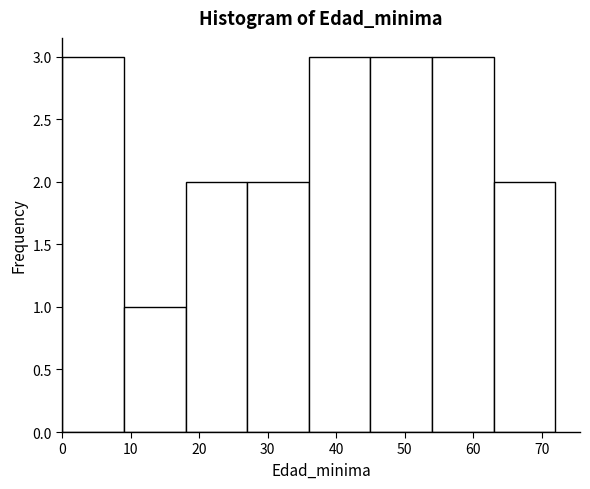

Reading left to right, transcribe this chart: for each bar, give the range it covers on the x-axis and its height. The values are not printed on the chart, so give them approximately, as read against the axis.

0 to 9: 3
9 to 18: 1
18 to 27: 2
27 to 36: 2
36 to 45: 3
45 to 54: 3
54 to 63: 3
63 to 72: 2